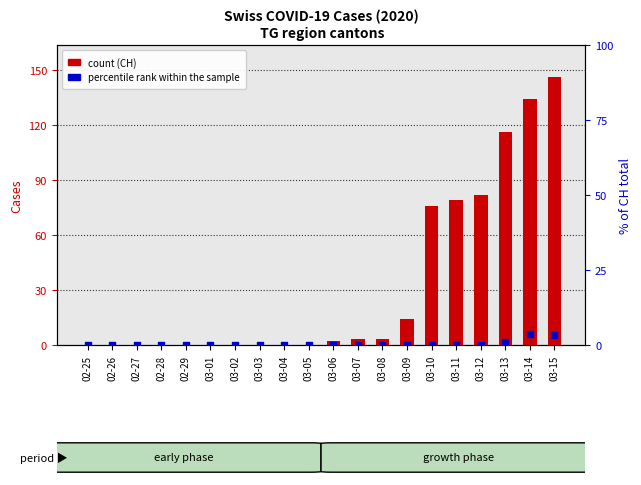

Which series reaches the minimum Y coordinate?

CH